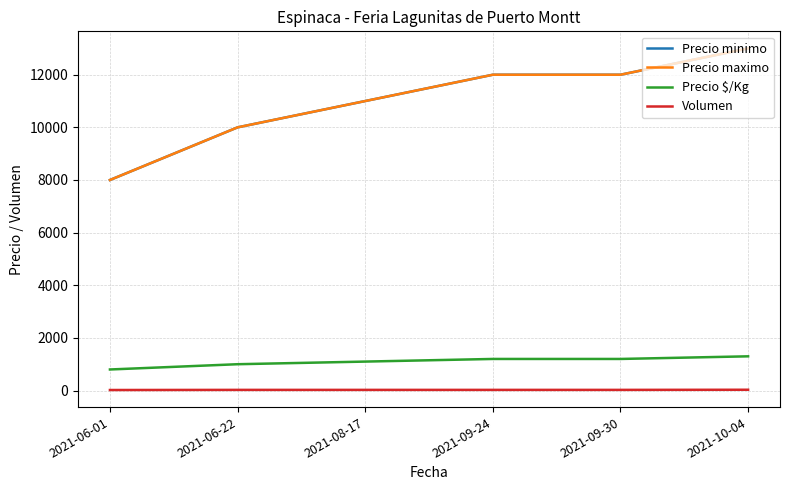

Does the chart have visible grid lines?

Yes